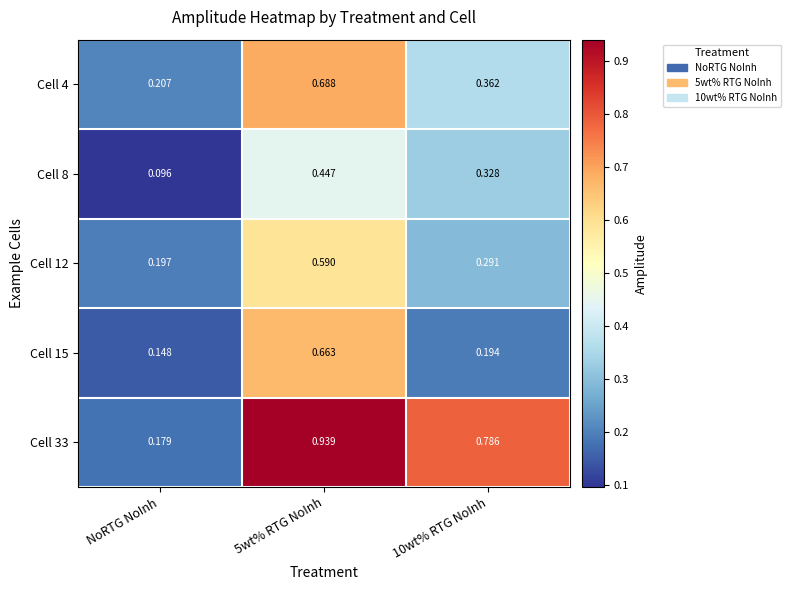

Which label corresponds to the smallest value in the chart?

NoRTG NoInh